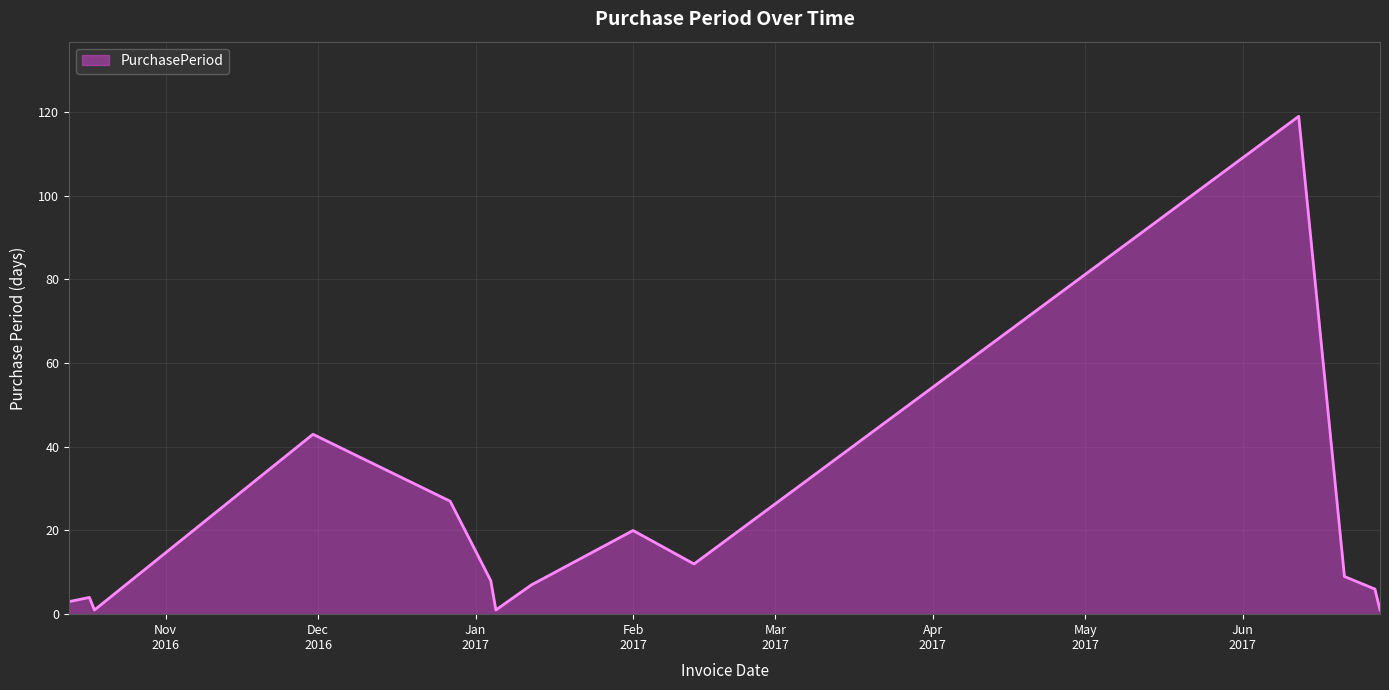

What is the difference between the maximum and minimum values?

118